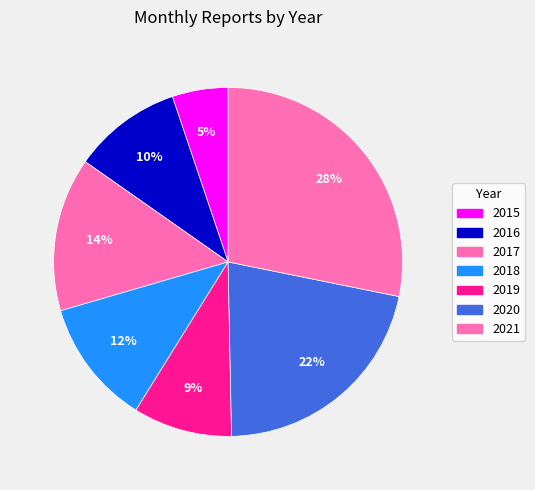

What is the smallest slice in the pie chart?

2015